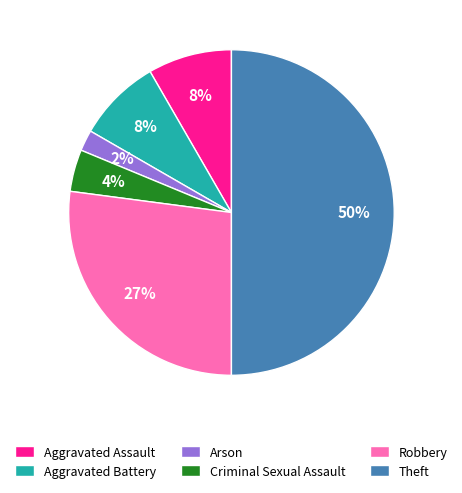

To the nearest percent, what is the difference between the Theft and Arson slice percentages?

48%